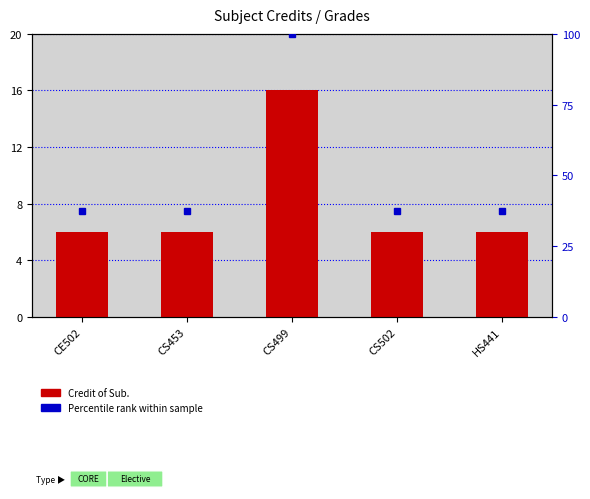

What position from the left is CS499?

3